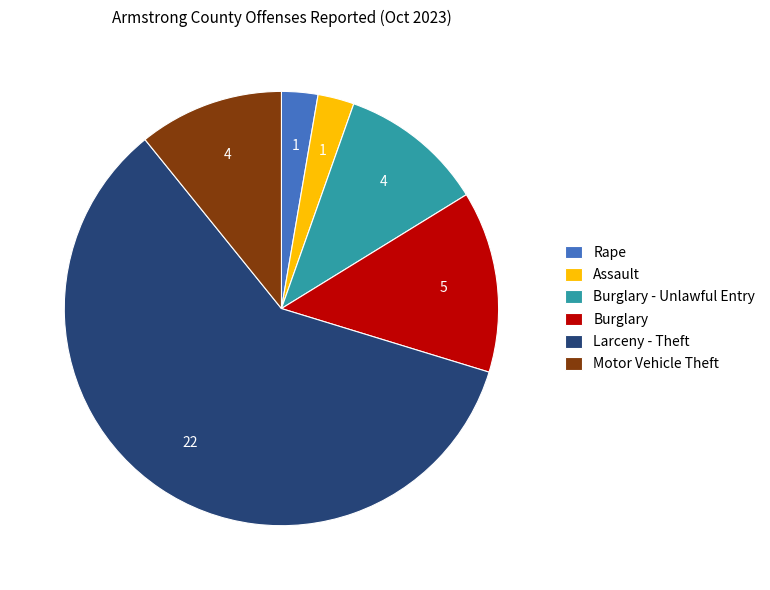

Which category has the biggest portion of the pie?

Larceny - Theft